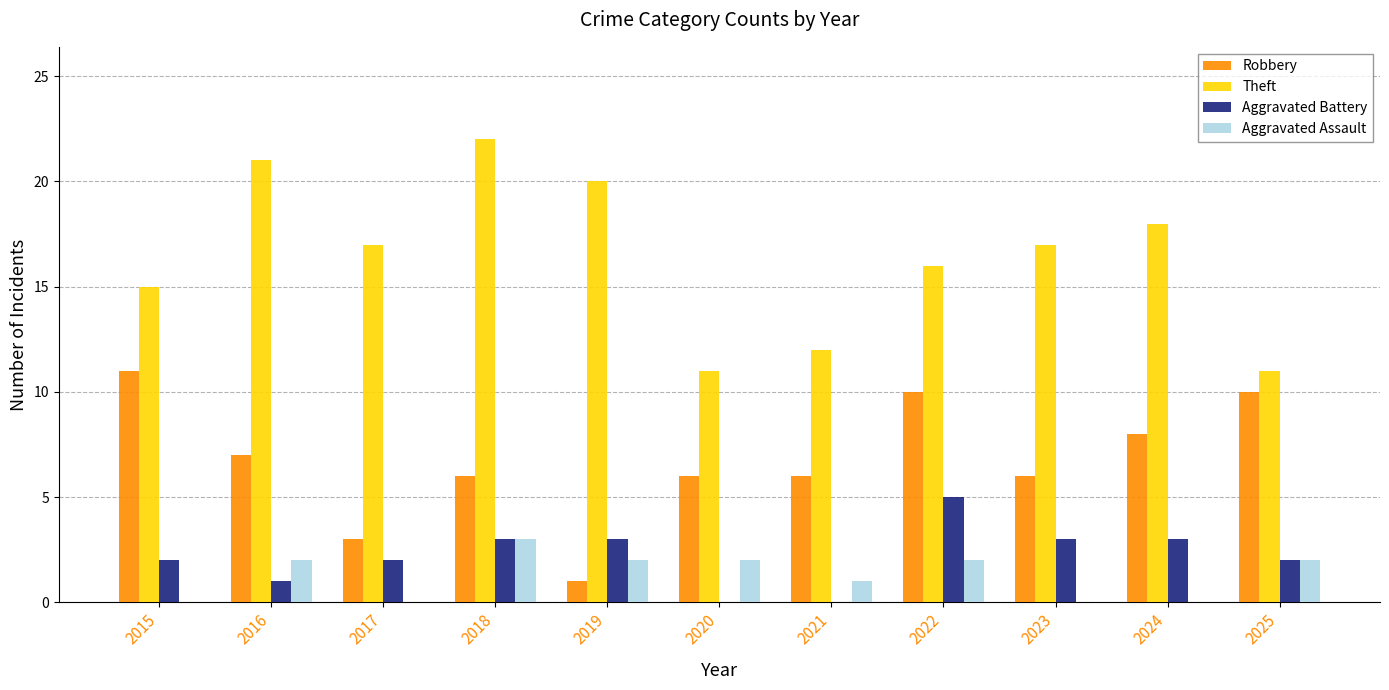

Are the bars horizontal?

No